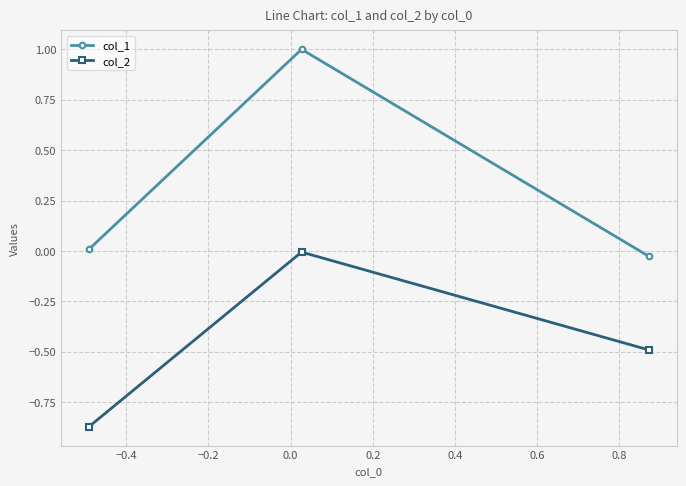

Rank the series by their average value, from highest to lowest.

col_1, col_2